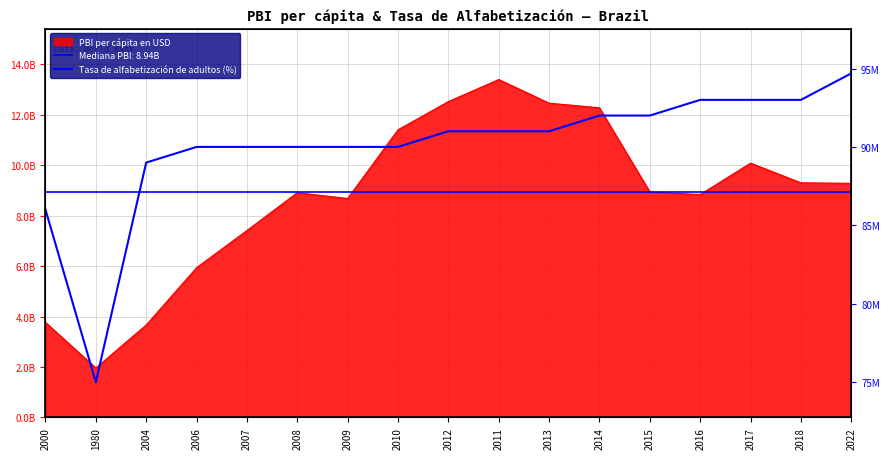

Does the chart have visible grid lines?

Yes